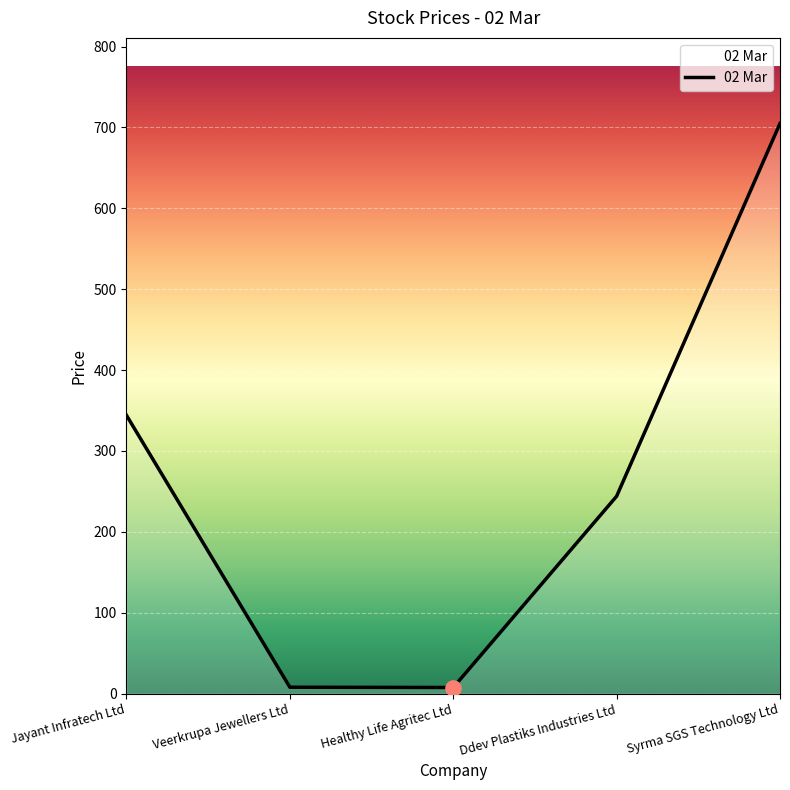

What is the change in value from Veerkrupa Jewellers Ltd to Healthy Life Agritec Ltd?

-0.3